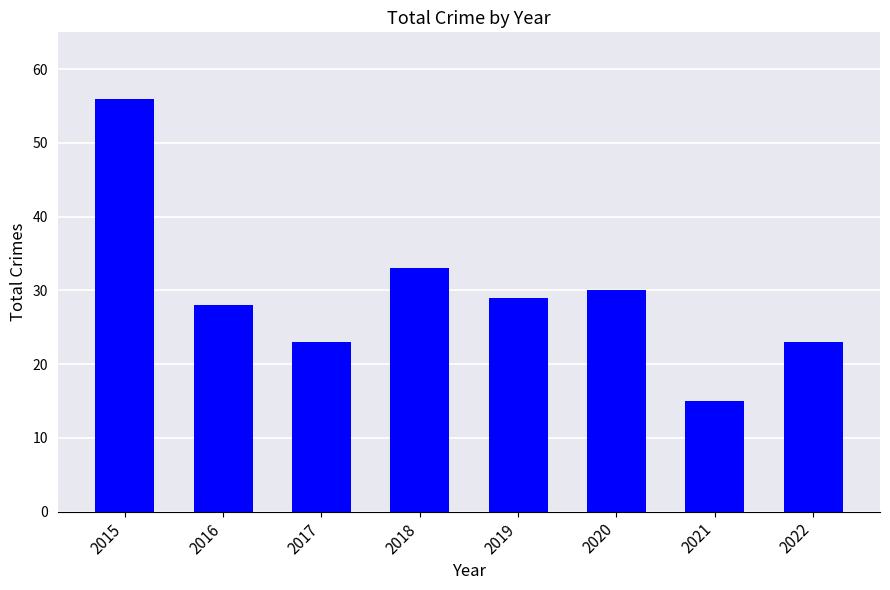

Reading left to right, transcribe all the data shown in this chart.

56	28	23	33	29	30	15	23